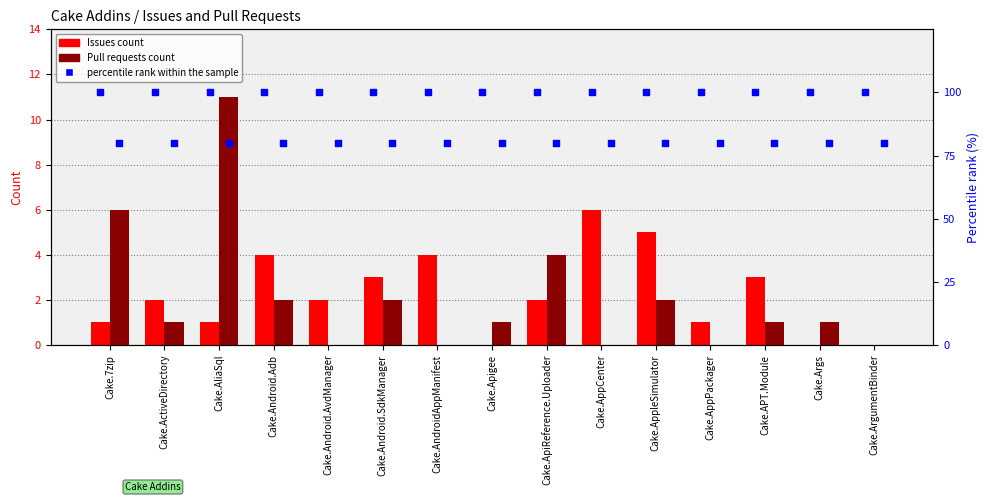

Is the value of Issues count at Cake.AliaSql greater than the value of Pull requests count at Cake.AppleSimulator?

No